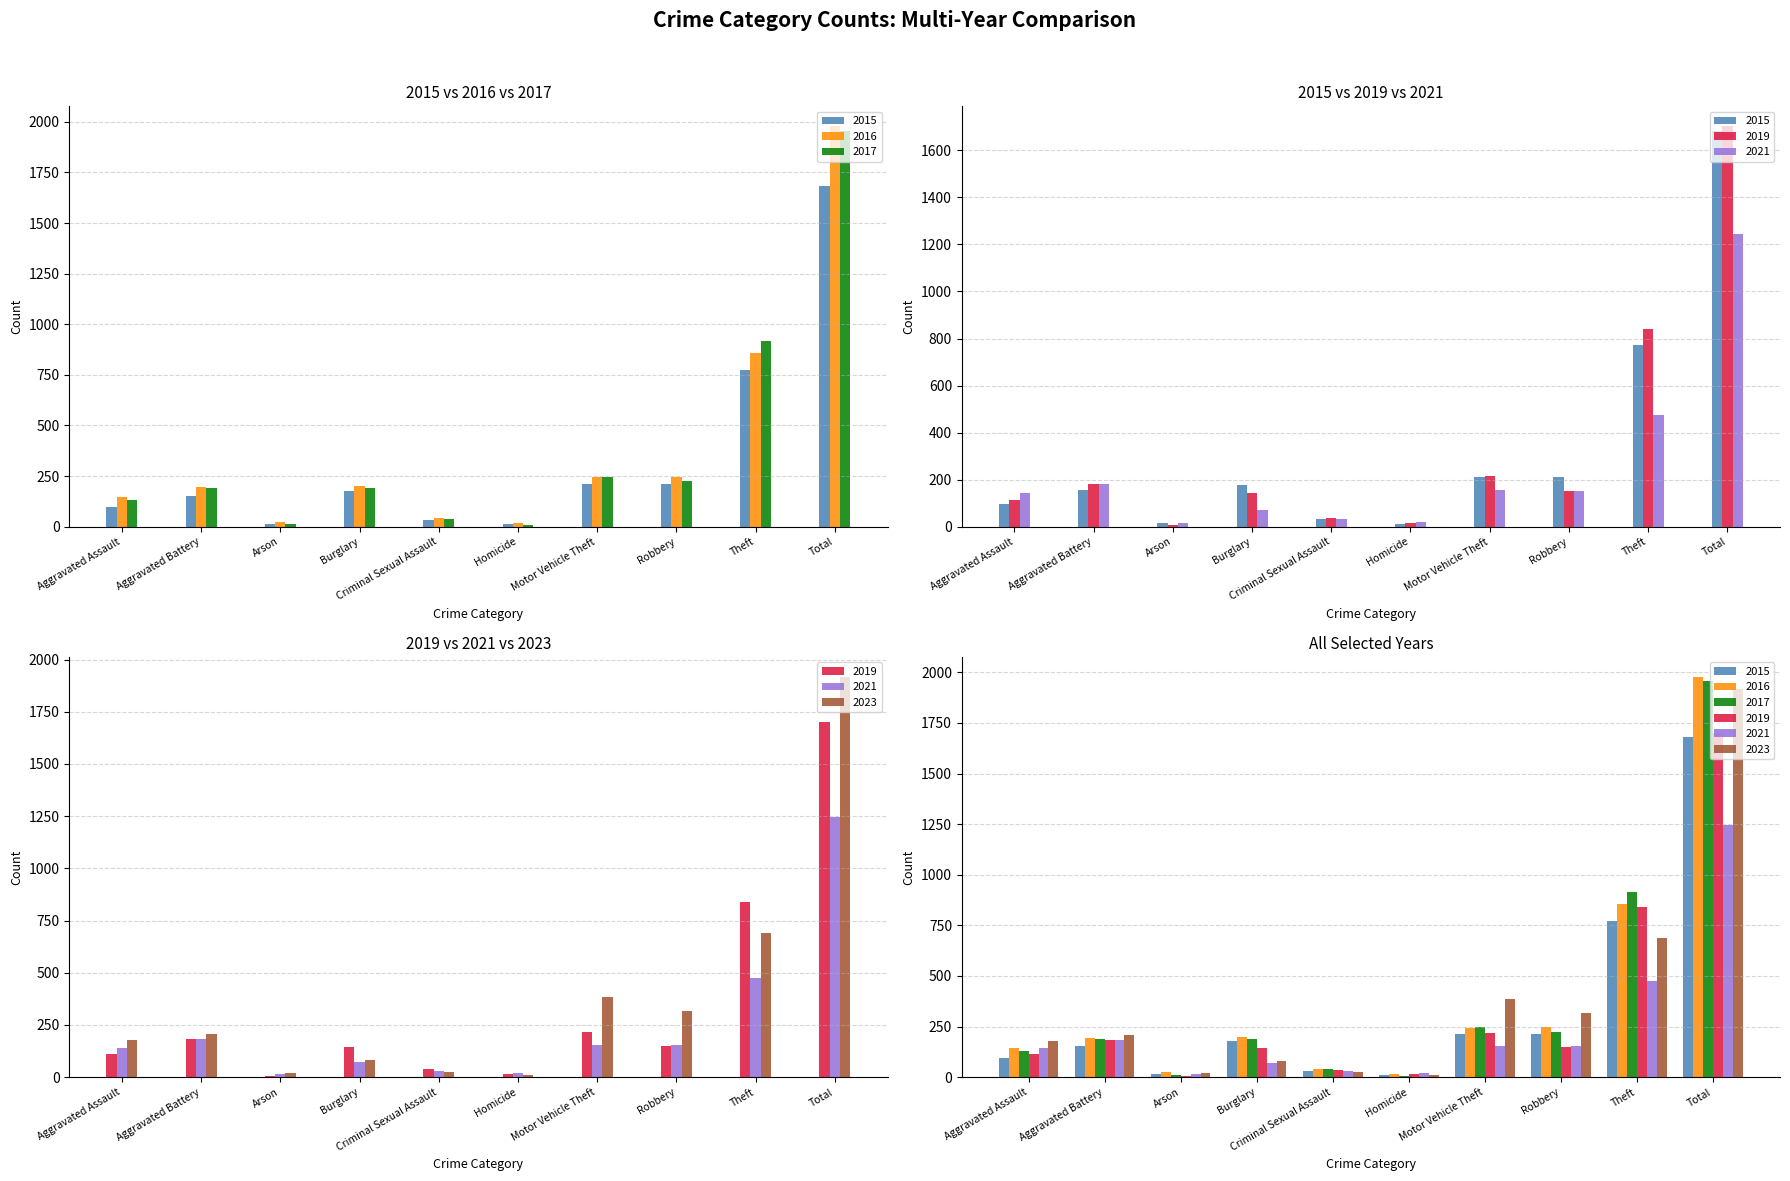

What is the value of the 2015 bar at the 4th from the left?

178